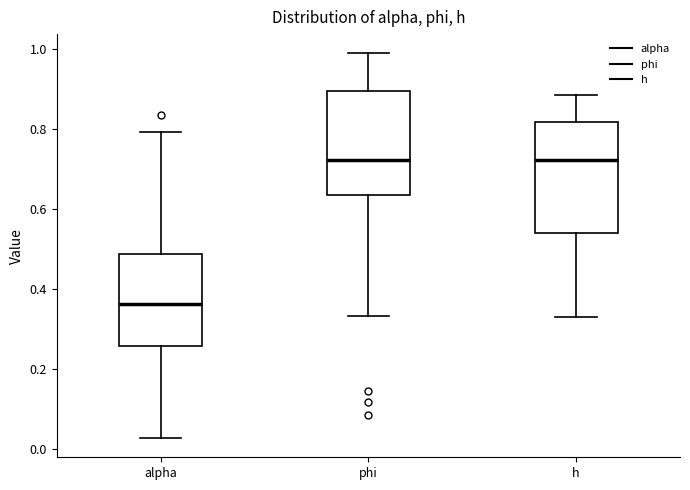

Reading left to right, transcribe this box plot: for each box, give where its median line is, the range the box spans, and where its two whiskers end, as read against the y-axis. The values are not printed on the chart, so give them approximately, as read against the axis.

alpha: median 0.36, box 0.26 to 0.48, whiskers 0.02 to 0.80
phi: median 0.72, box 0.64 to 0.90, whiskers 0.34 to 1.00
h: median 0.72, box 0.54 to 0.82, whiskers 0.34 to 0.88